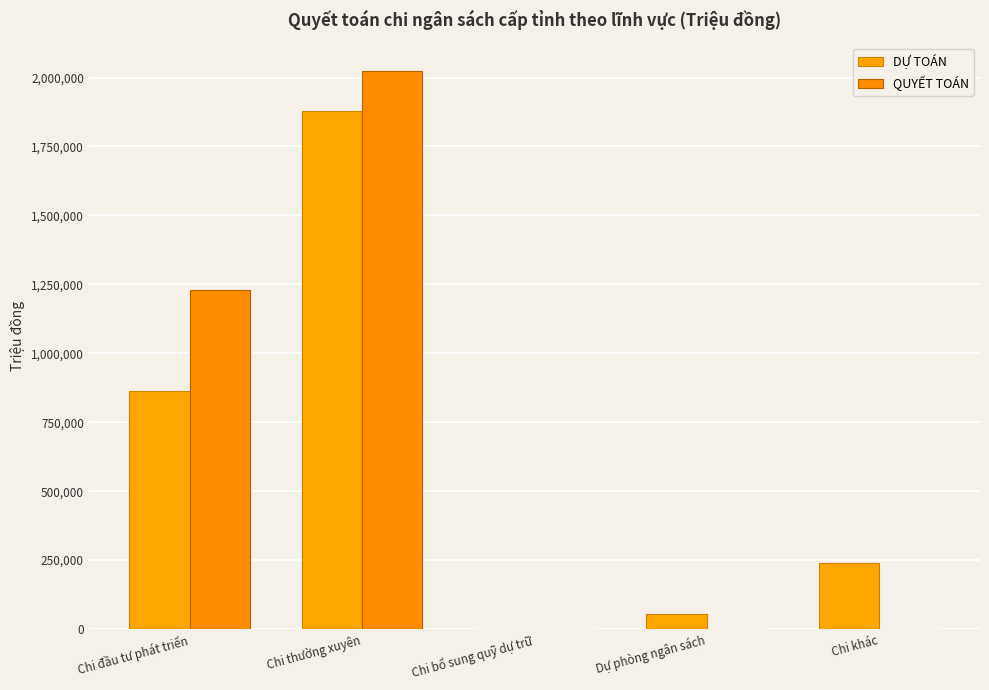

Which label corresponds to the largest value in the chart?

Chi thường xuyên